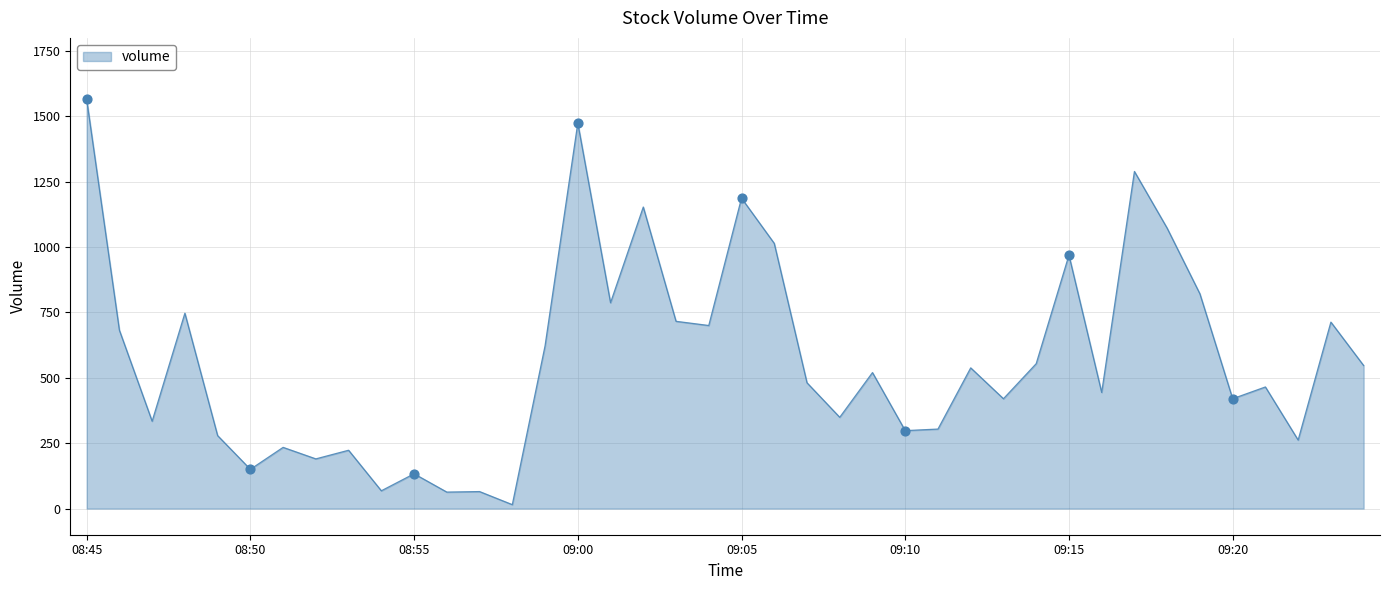

What is the maximum value shown in the chart?

1565